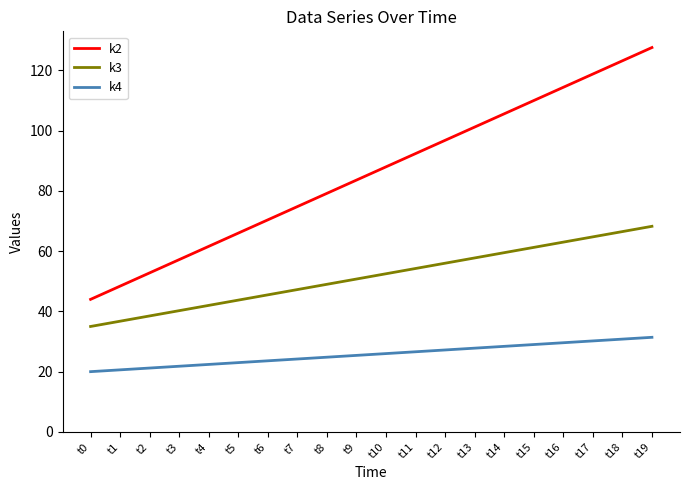

Which series has the largest total across all categories?

k2